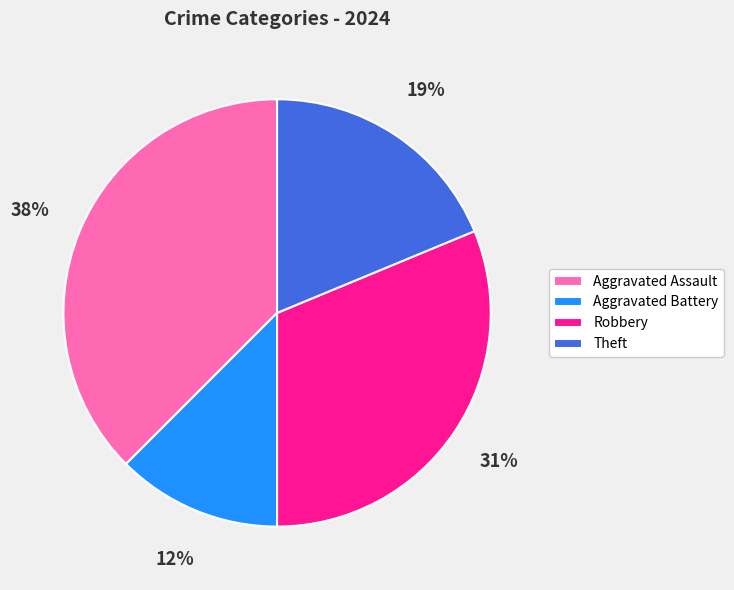

What is the smallest slice in the pie chart?

Aggravated Battery